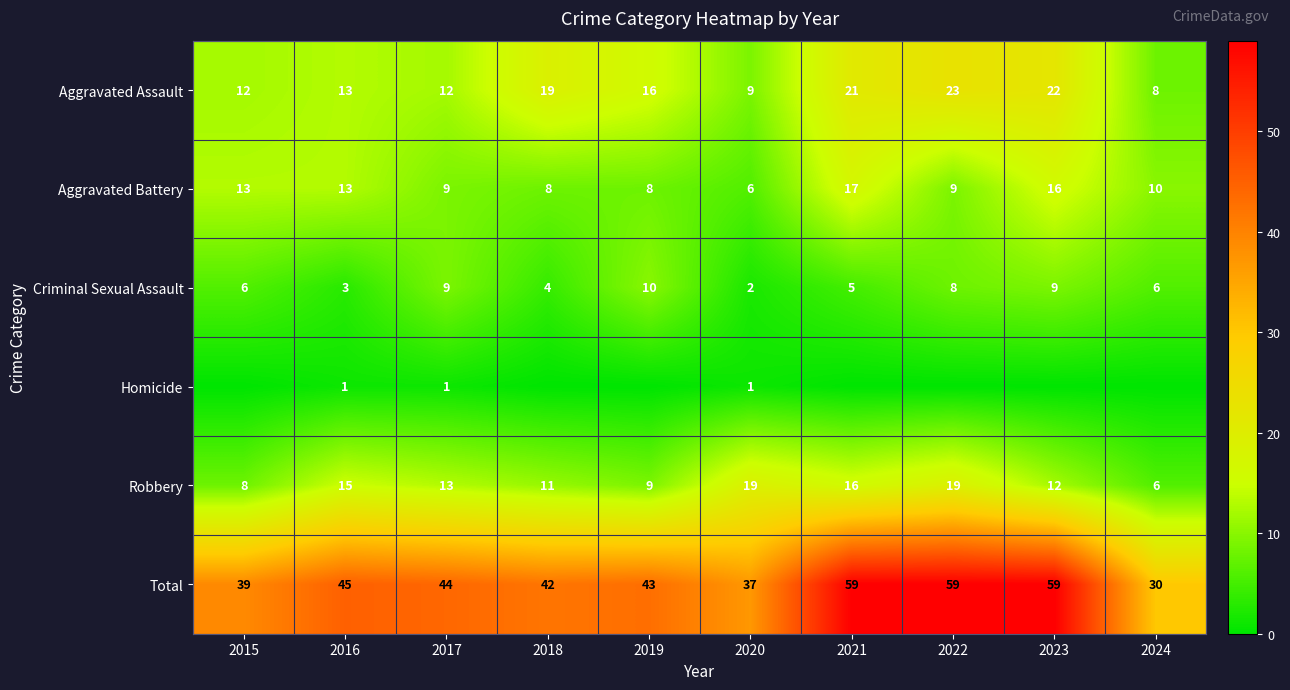

At which category is the sum across all series the highest?

2021